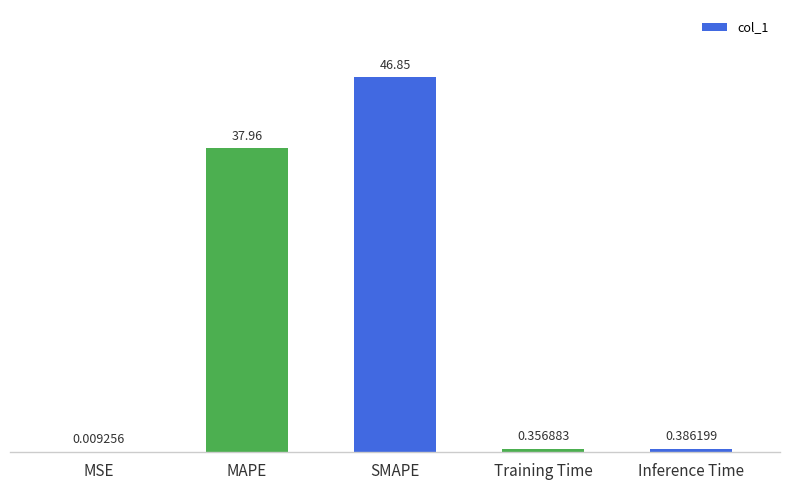

Between Inference Time and MAPE, which is larger?

MAPE